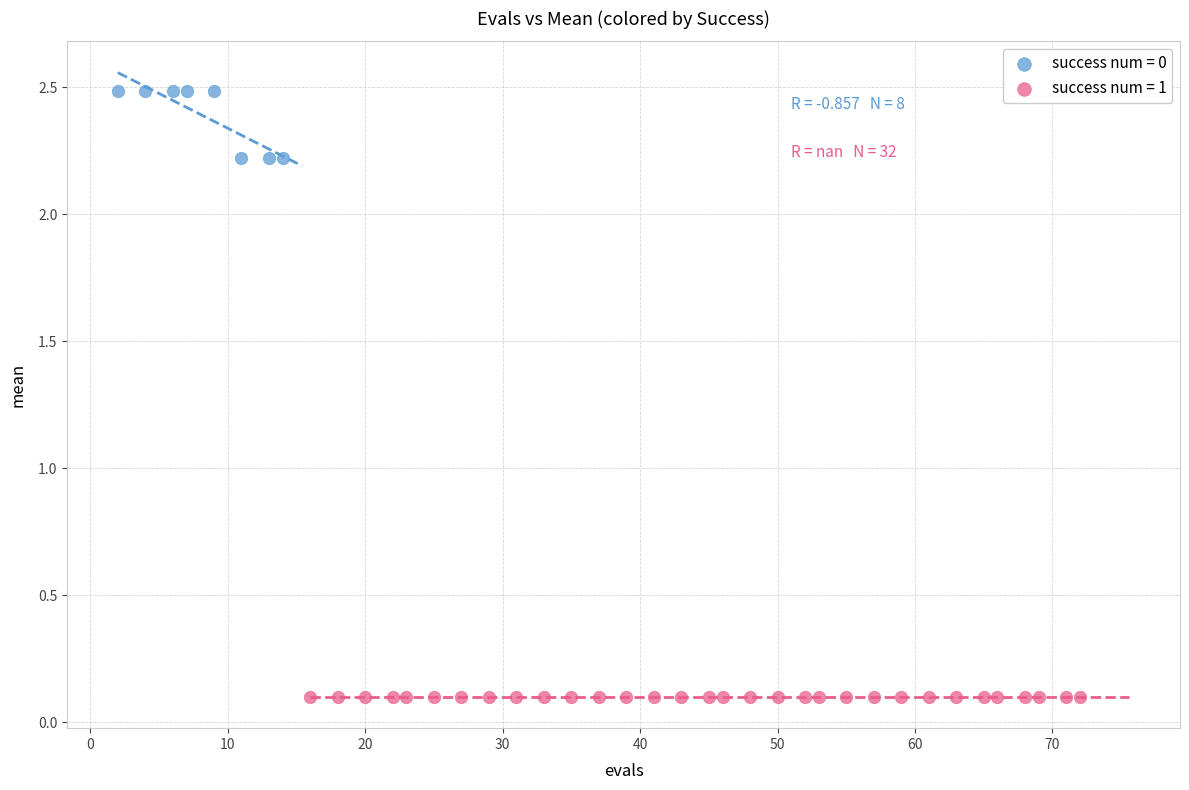

Which series reaches the minimum Y coordinate?

success num = 1